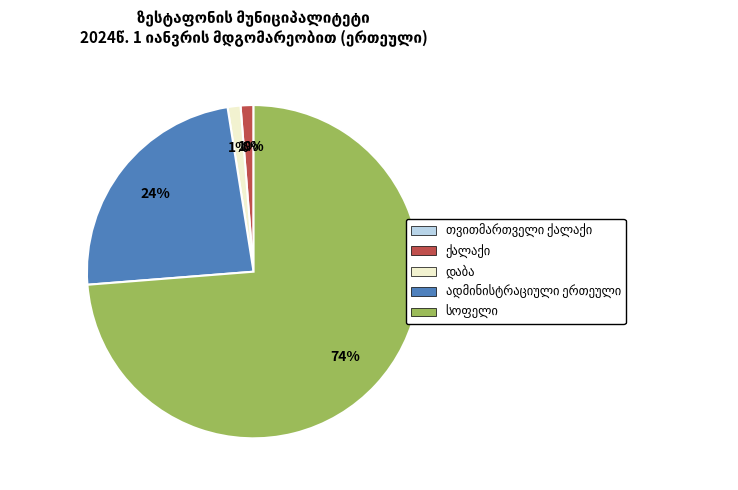

Which category accounts for the majority?

სოფელი